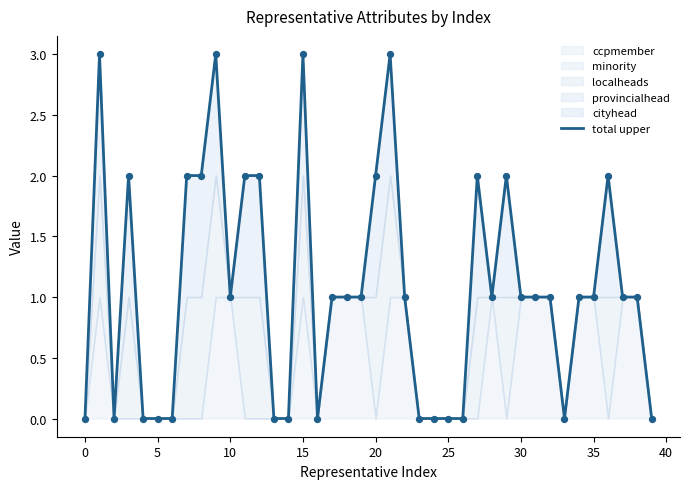

What is the change in value from −5 to 34?

+1